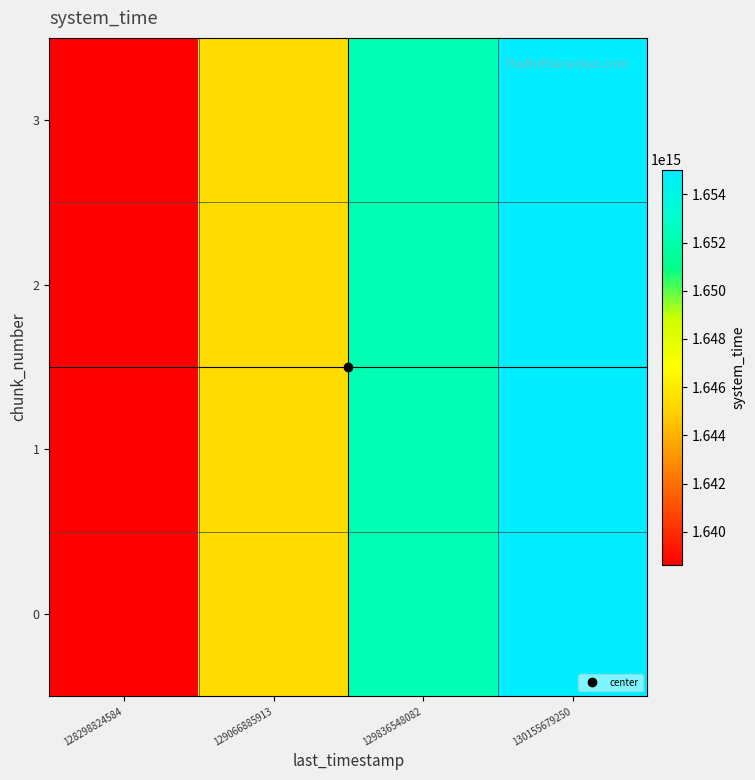

At which category is the sum across all series the highest?

130155679250